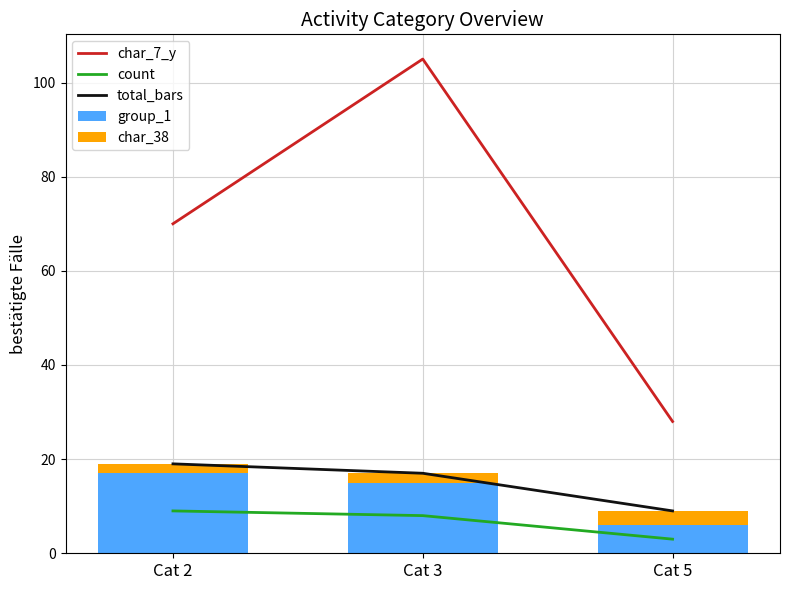

Which has a higher value, Cat 5 or Cat 2?

Cat 2